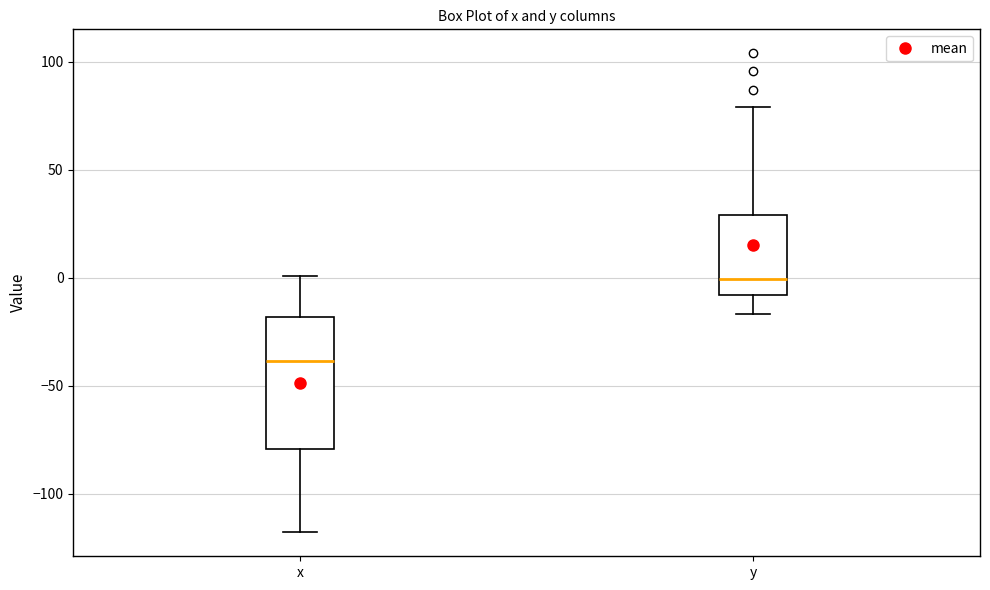

Comparing the boxes themselves (not the whiskers), which one is the tallest?

x